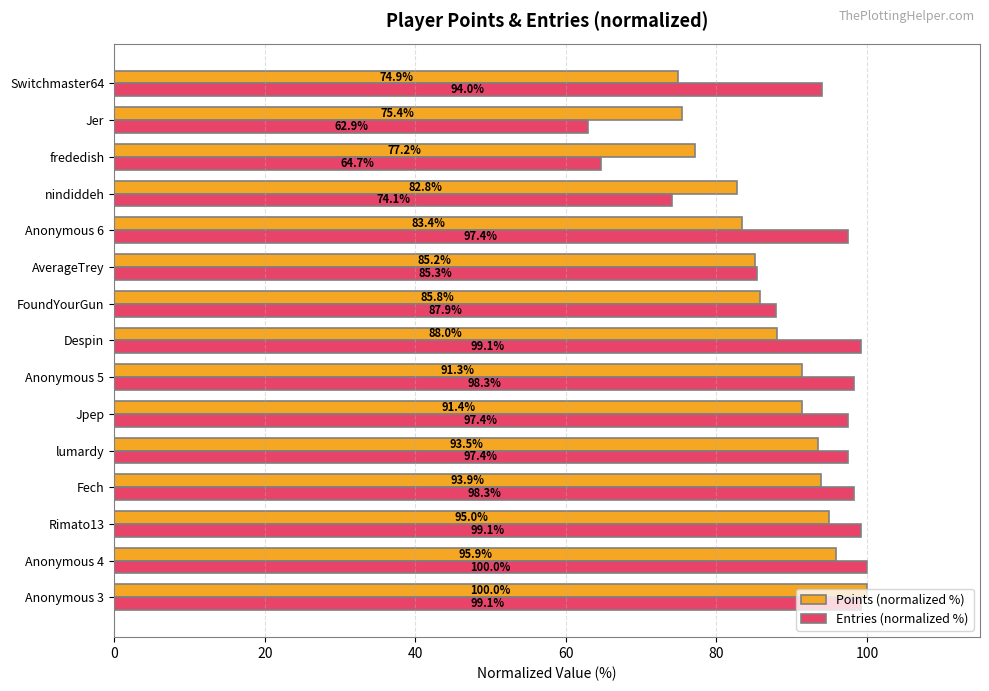

What is the lowest value of the Entries (normalized %) series?

62.9